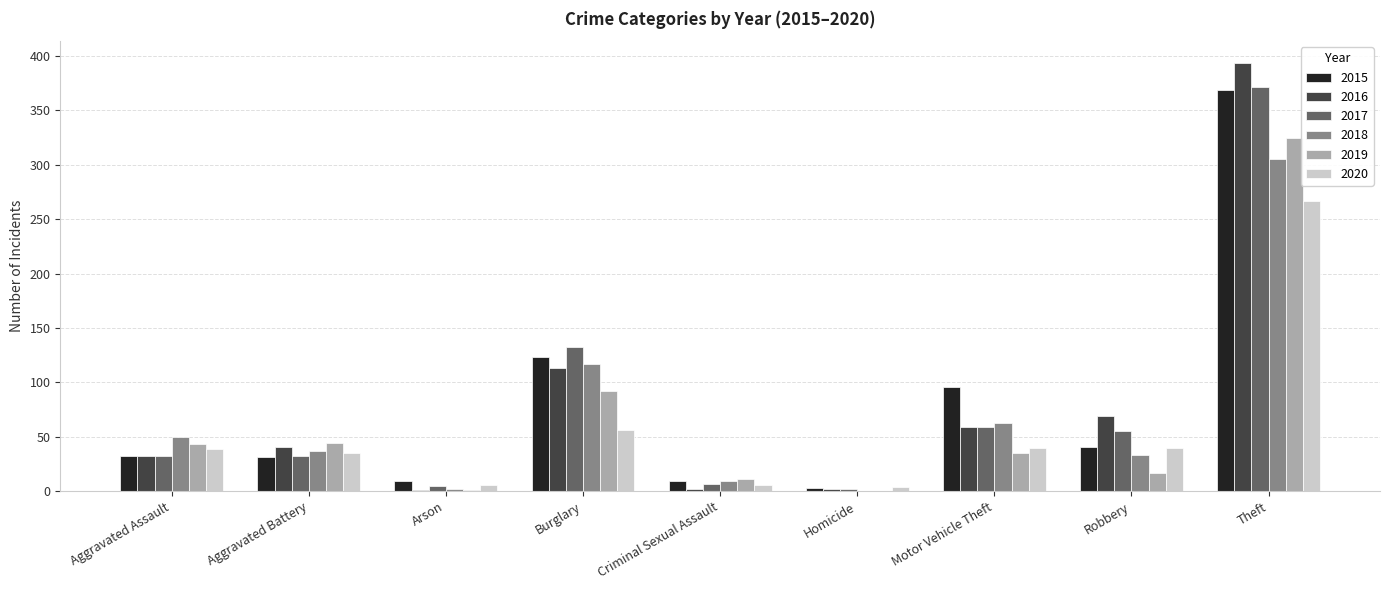

Is the value of 2016 at Theft greater than the value of 2018 at Motor Vehicle Theft?

Yes